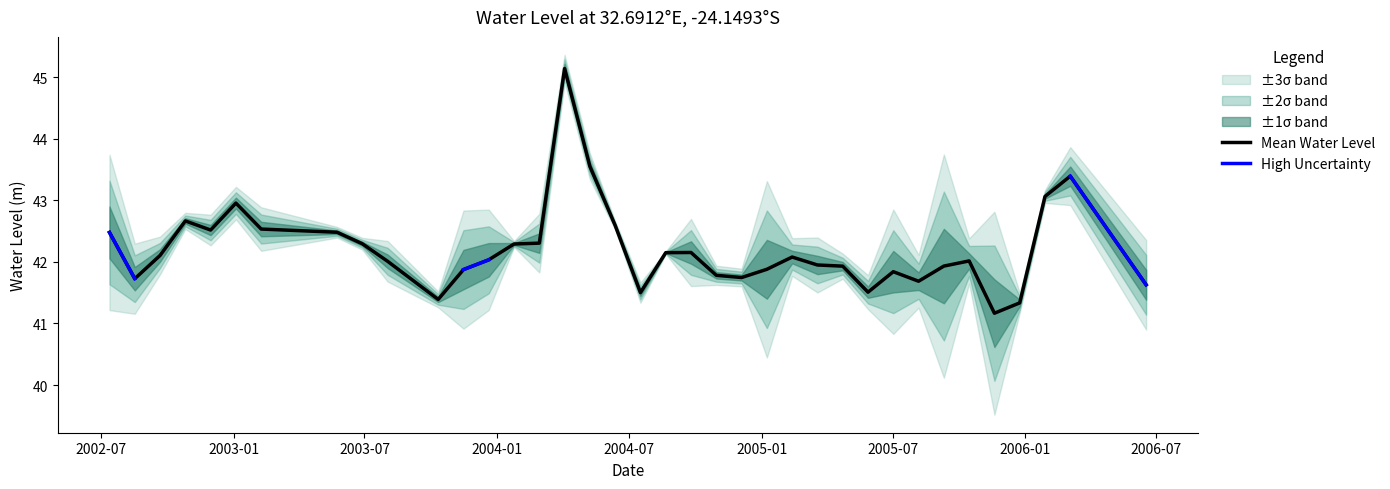

What is the highest value of the Mean Water Level series?

45.1